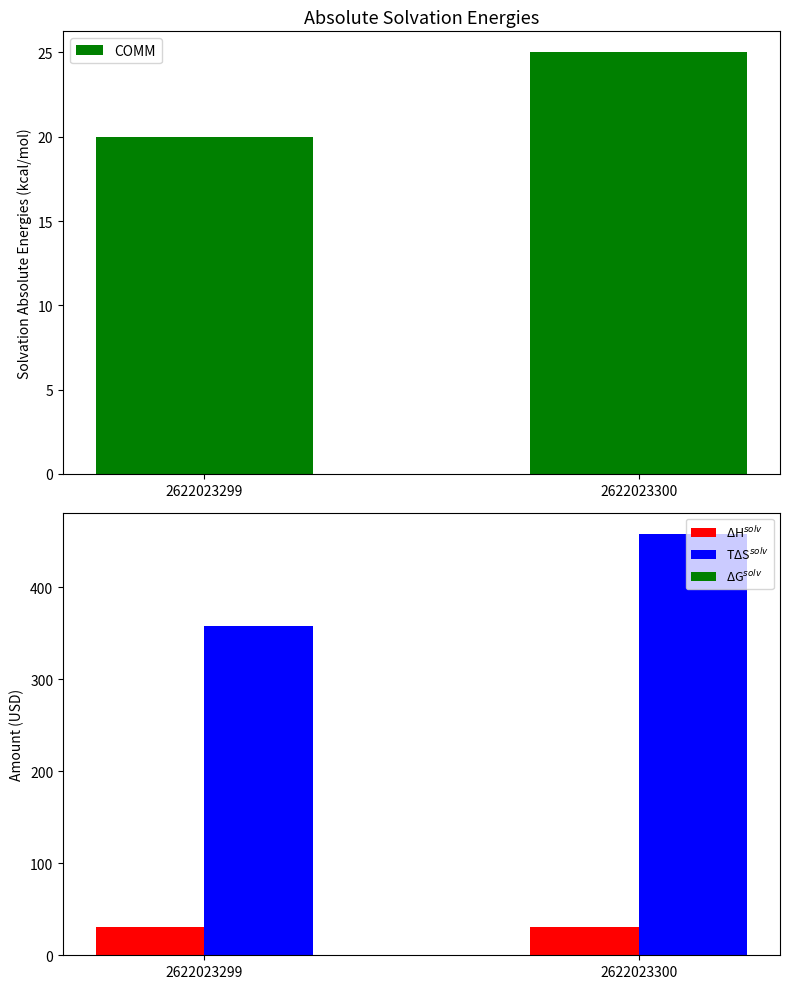

Rank the categories by COMM value from lowest to highest.

2622023299, 2622023300